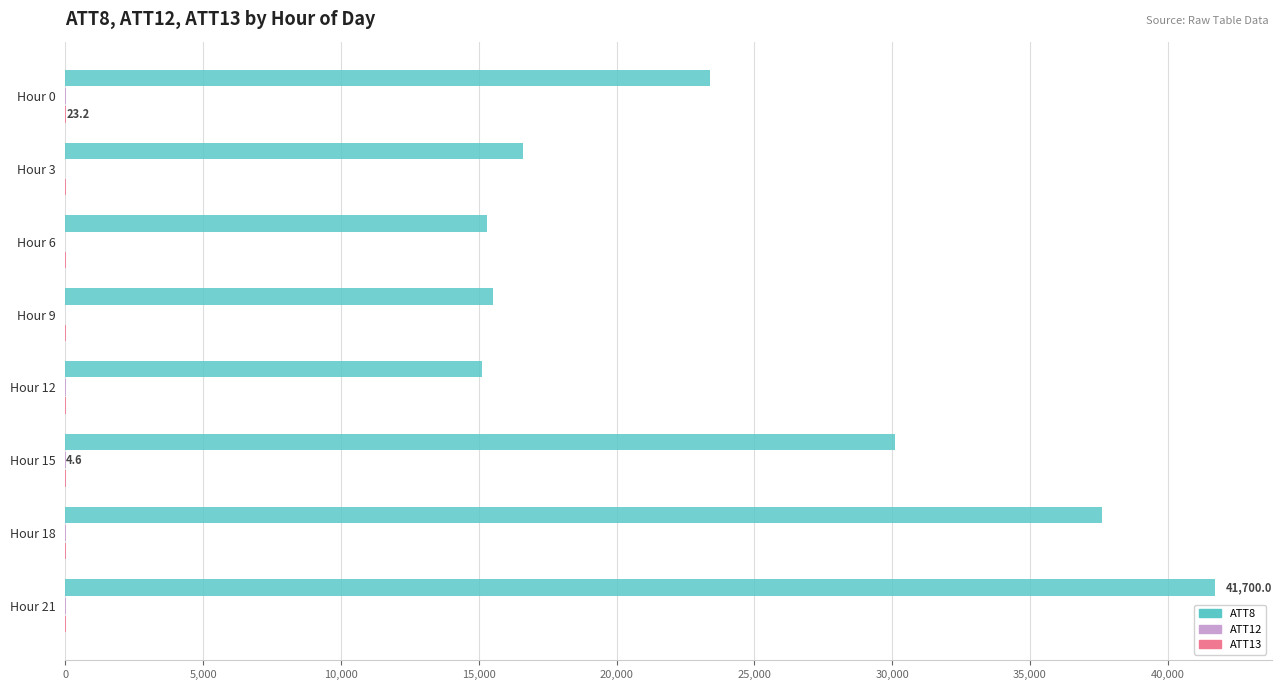

Which series has the largest total across all categories?

ATT8